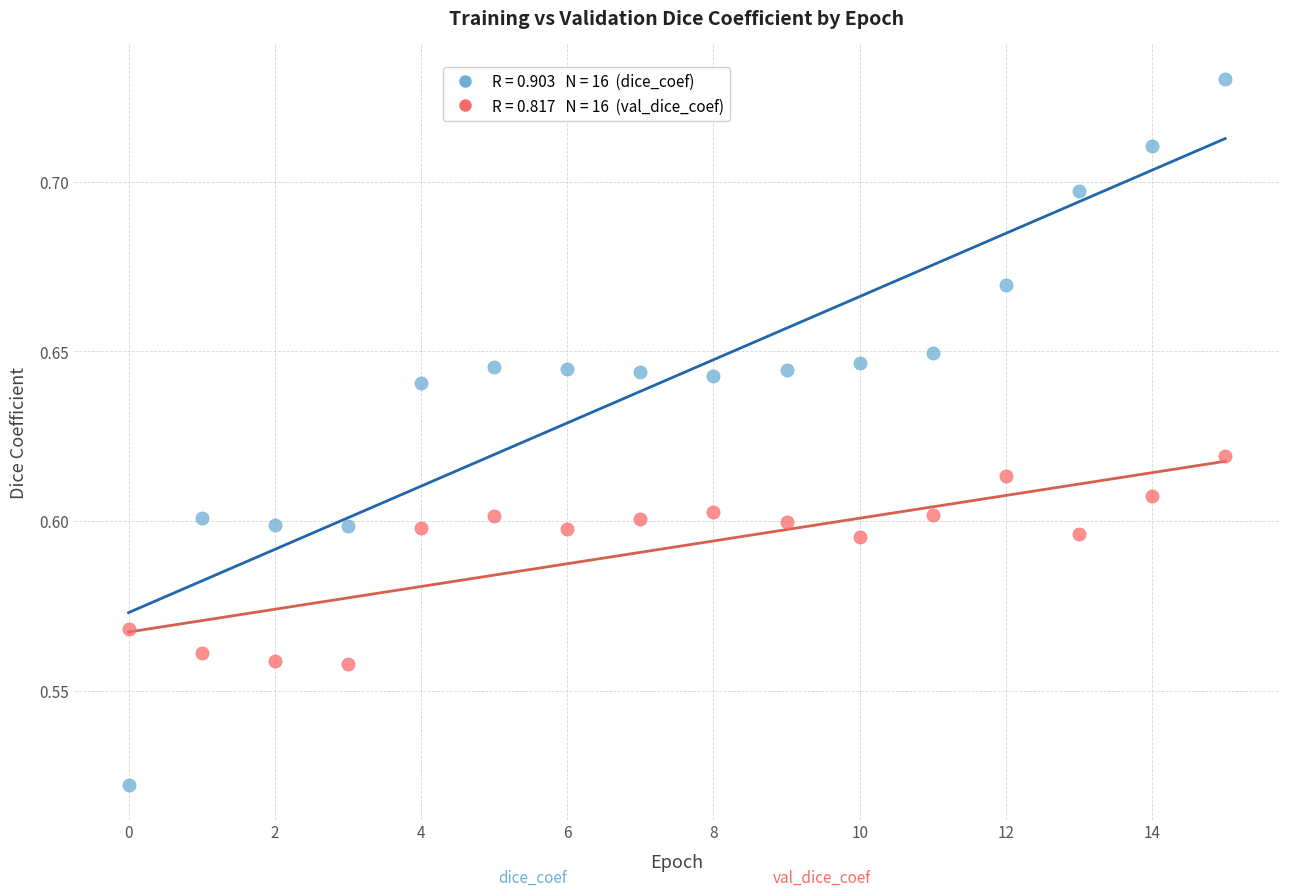

Count the number of points in this scatter plot.

32